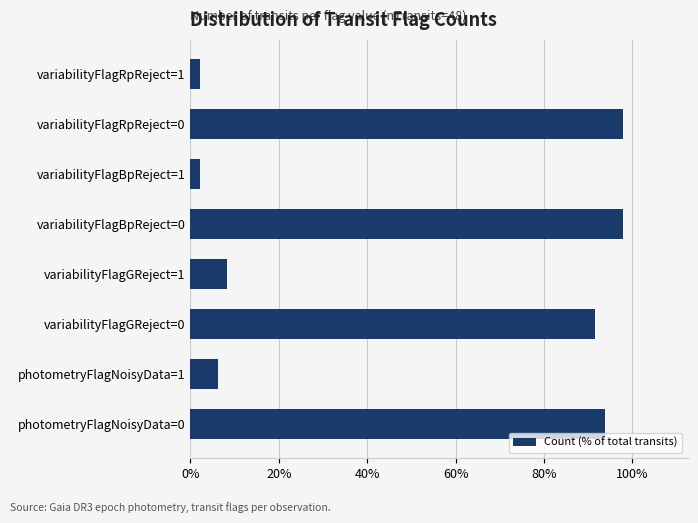

Between variabilityFlagBpReject=0 and variabilityFlagGReject=0, which is larger?

variabilityFlagBpReject=0